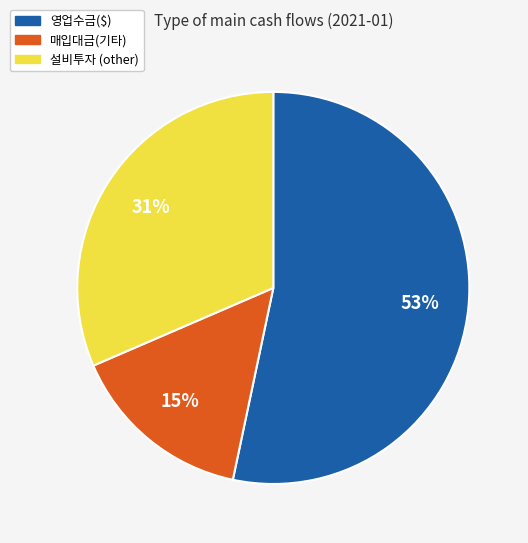

Which slice is the smallest?

매입대금(기타)